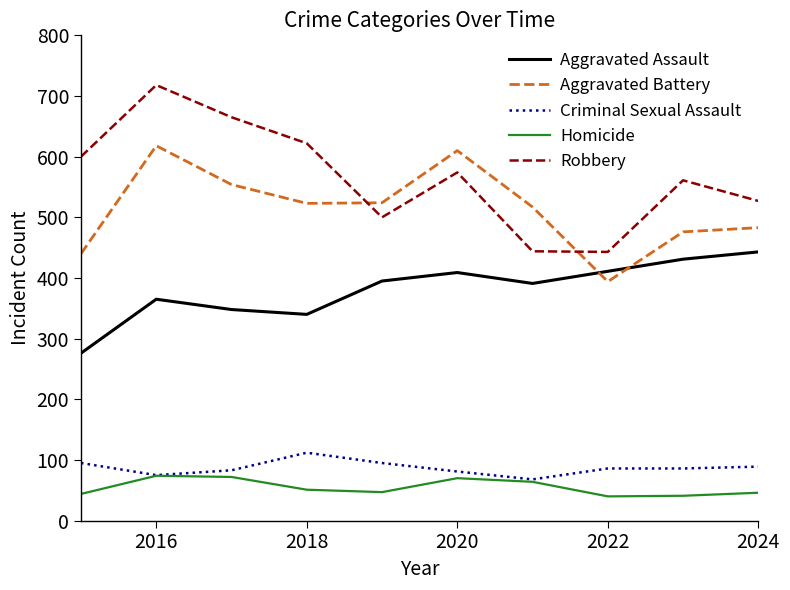

Does the chart display data point markers on the line(s)?

No